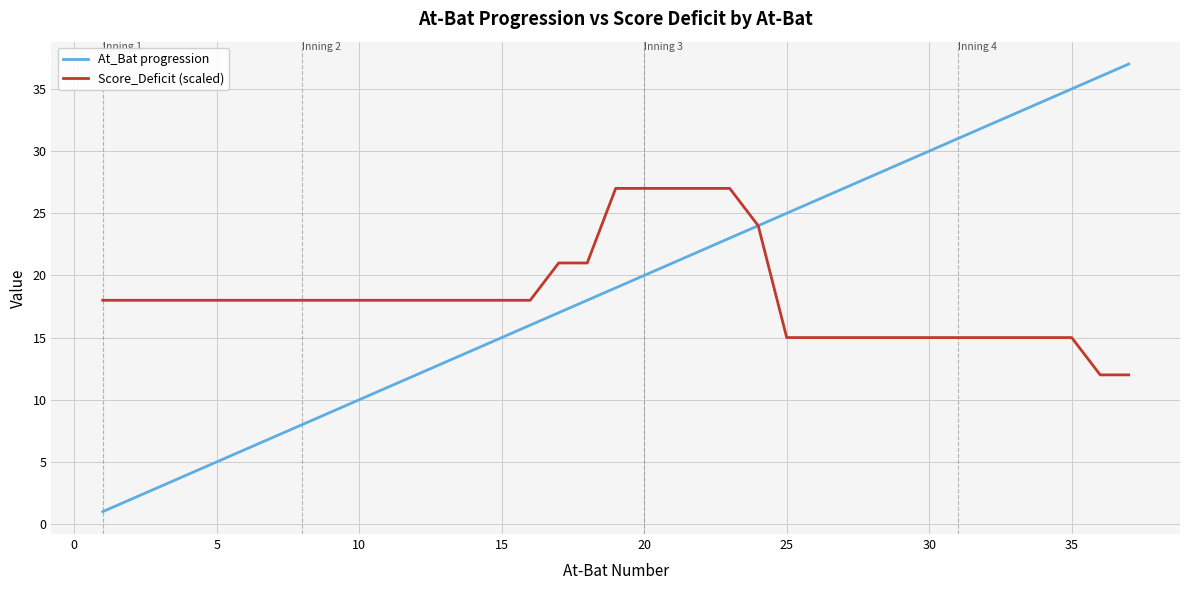

How many values in the At_Bat progression series are below 19?

18